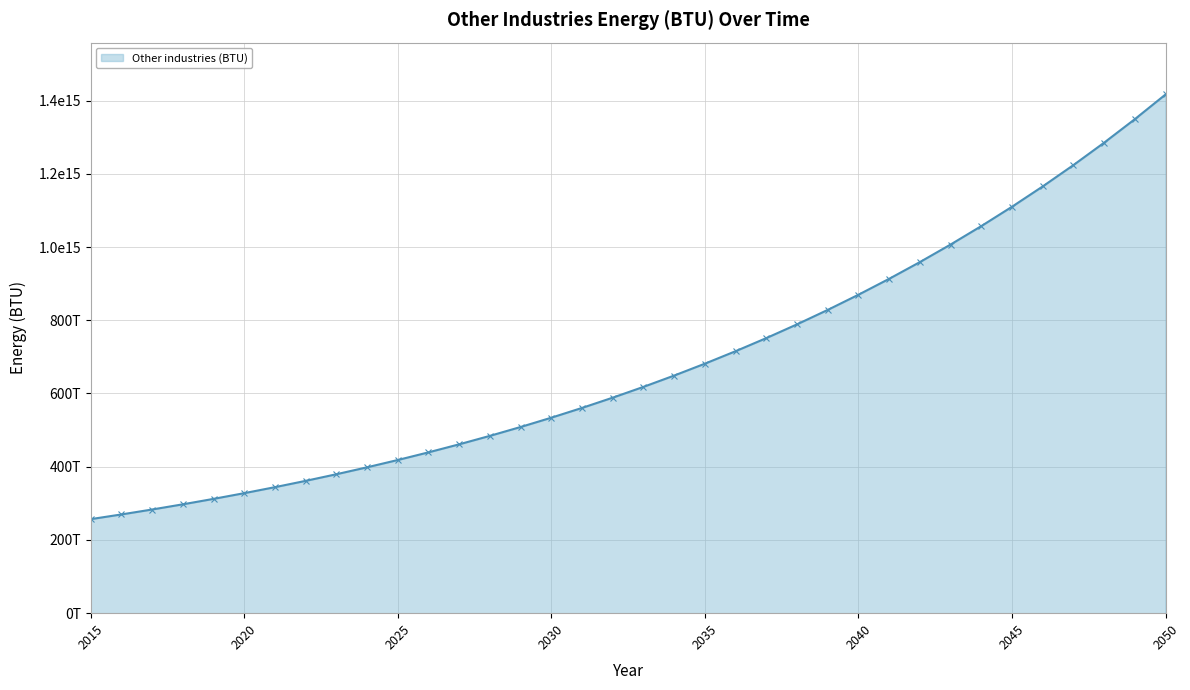

What is the difference between the second highest and second lowest values?

1079502194534362.0